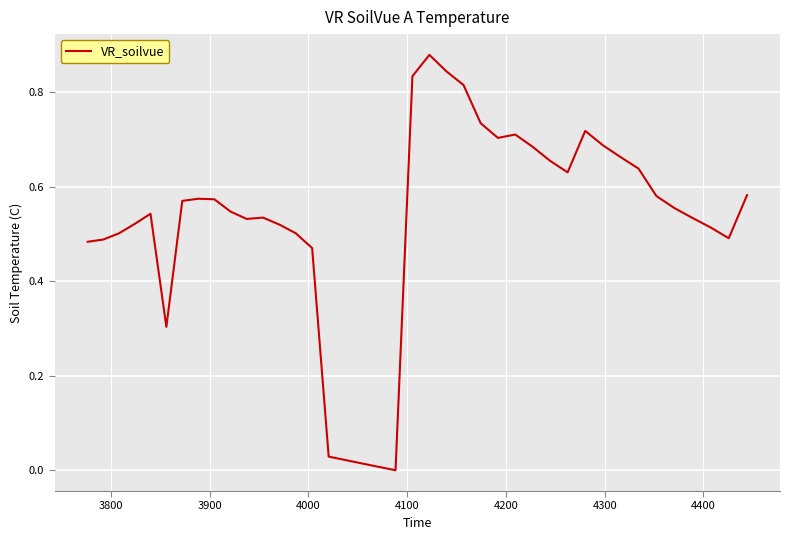

How many lines are shown in the chart?

1